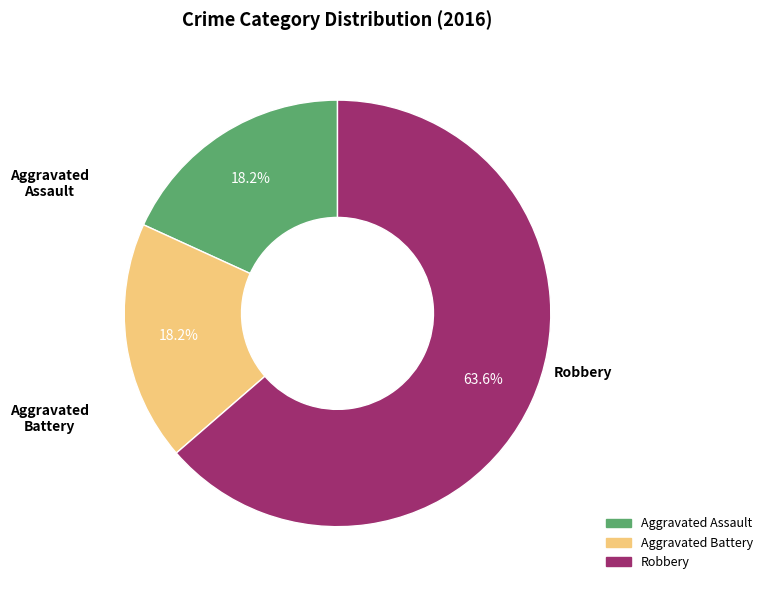

How much of the chart is everything except Aggravated Battery?

81.8%